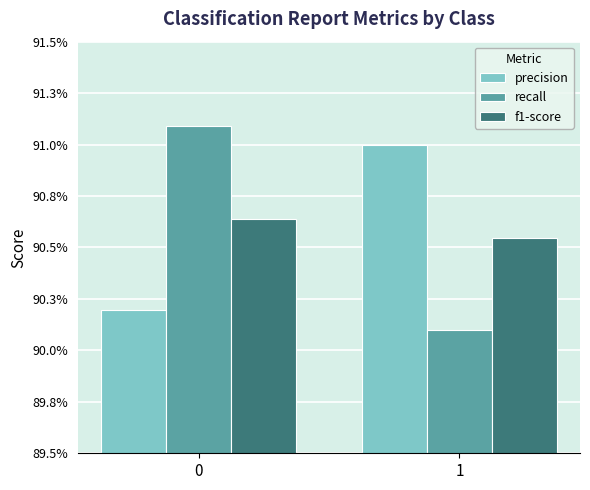

What are all the series names shown in the legend?

precision, recall, f1-score